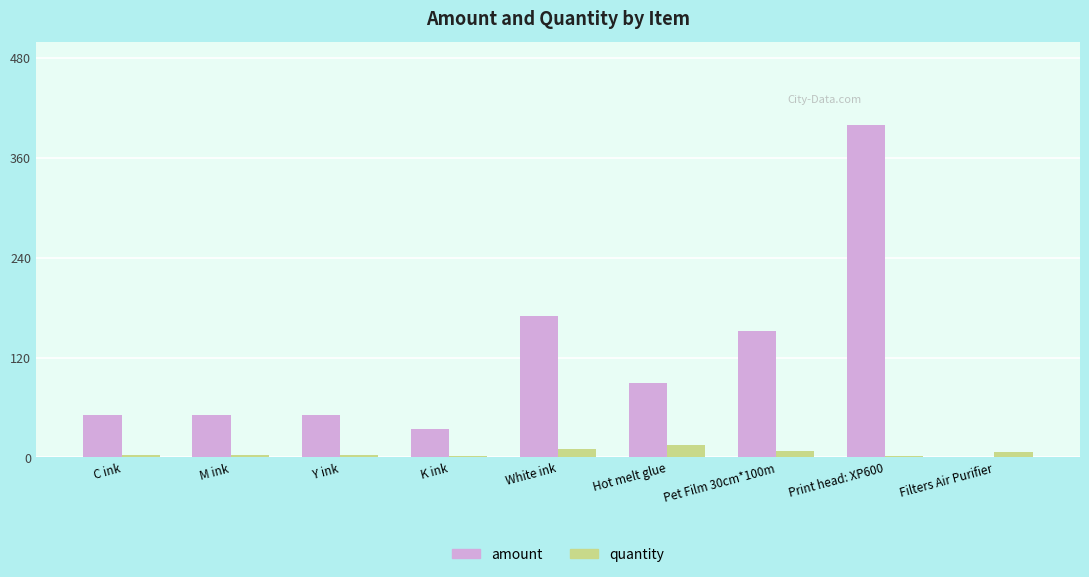

What is the average value of the quantity series?

6